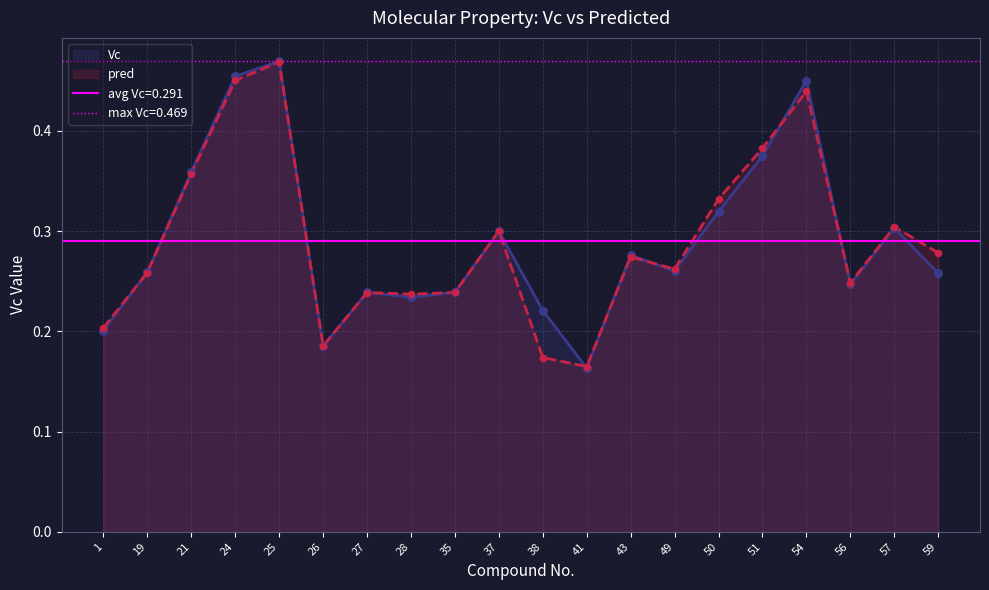

Which series has the widest spread of Y values?

Vc